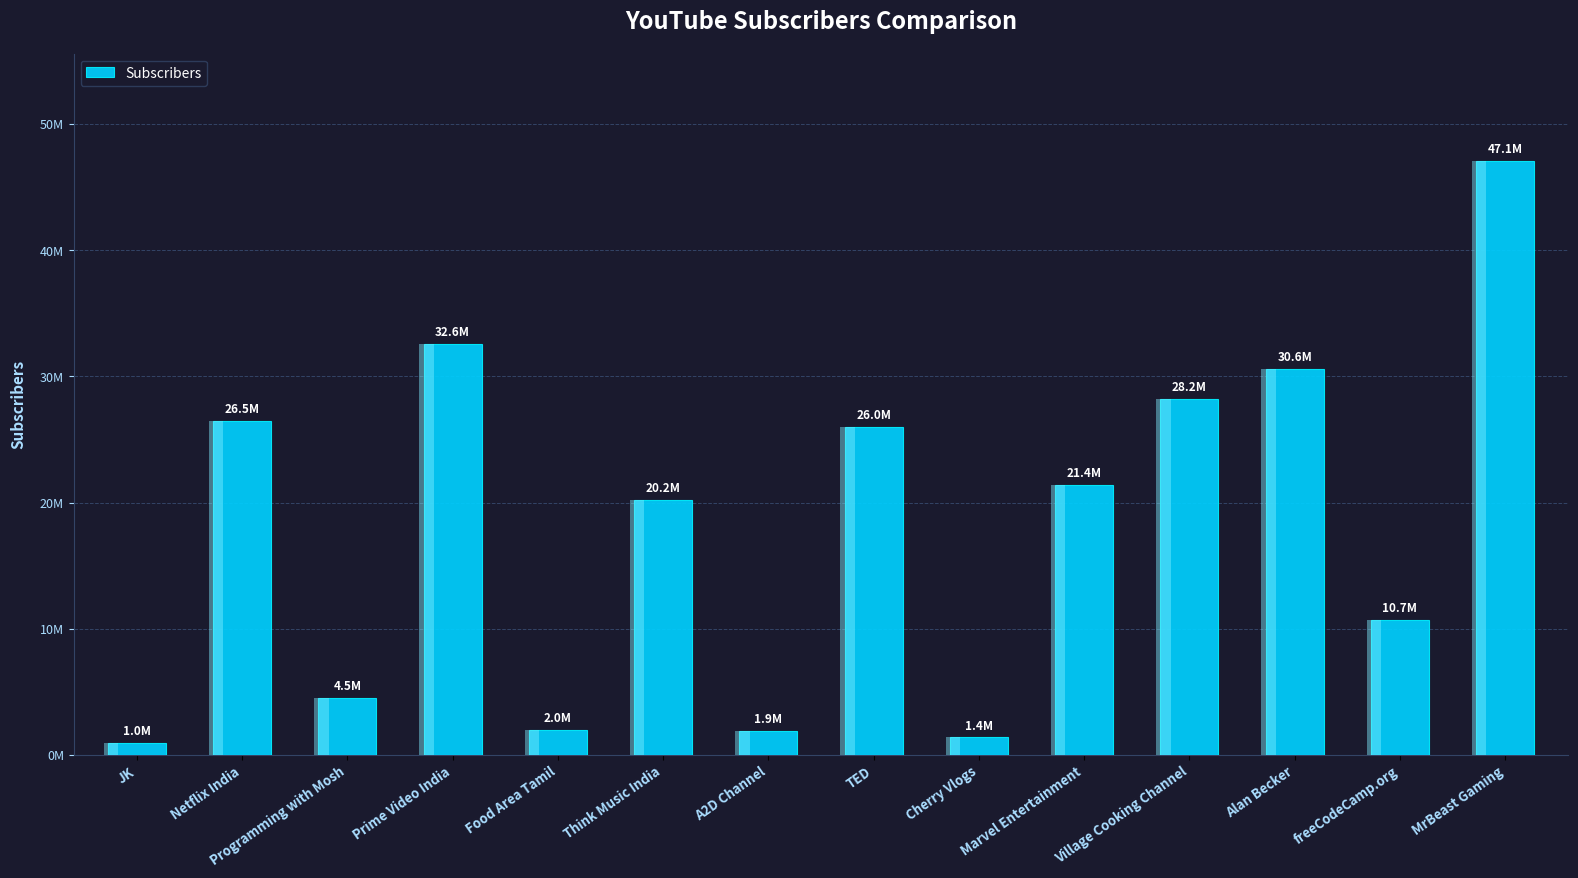

What position from the left is Alan Becker?

12